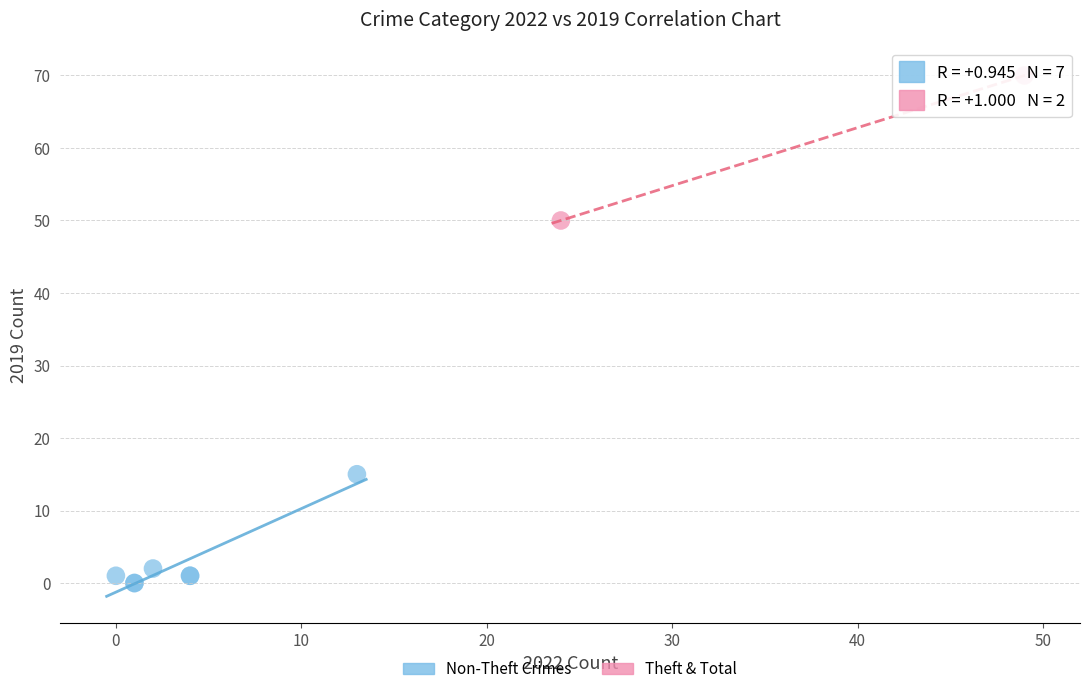

Which series reaches the maximum Y coordinate?

Theft & Total